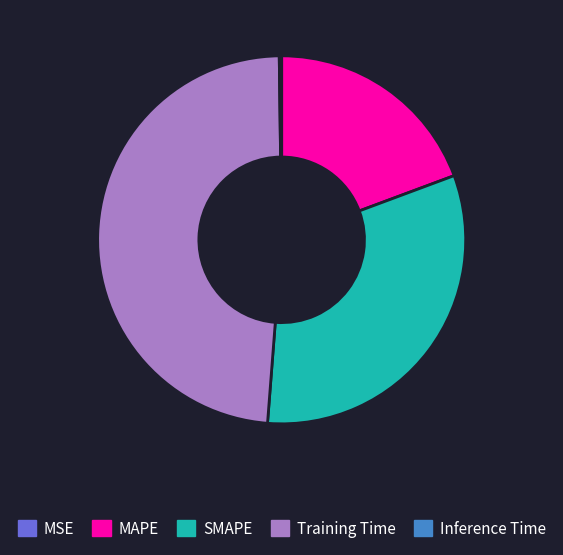

What is the largest slice in the pie chart?

Training Time